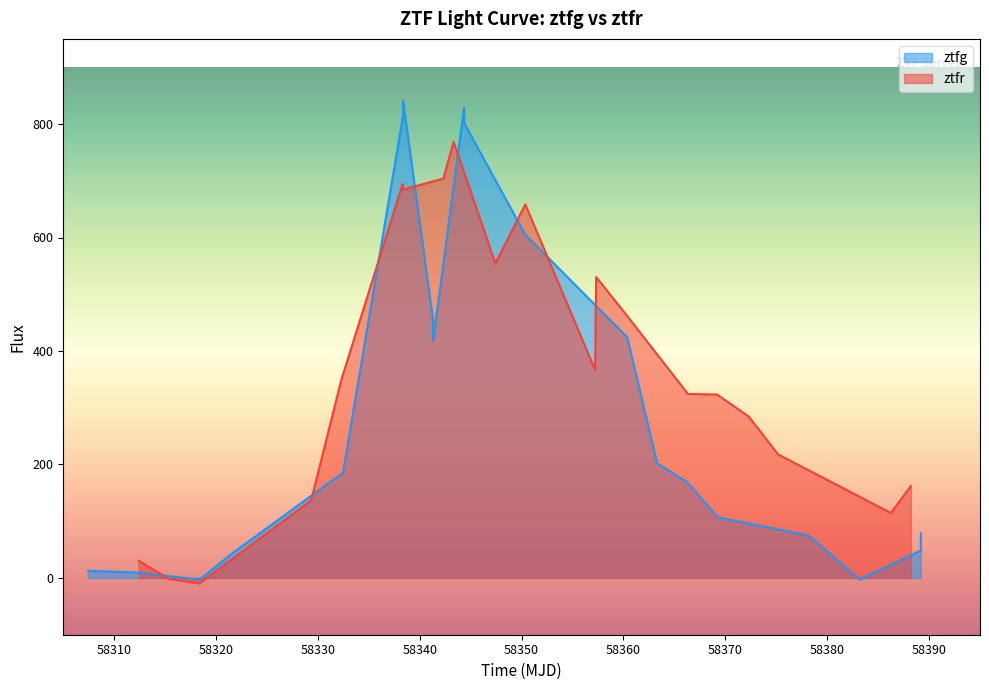

What is the highest value of the ztfr series?

768.7